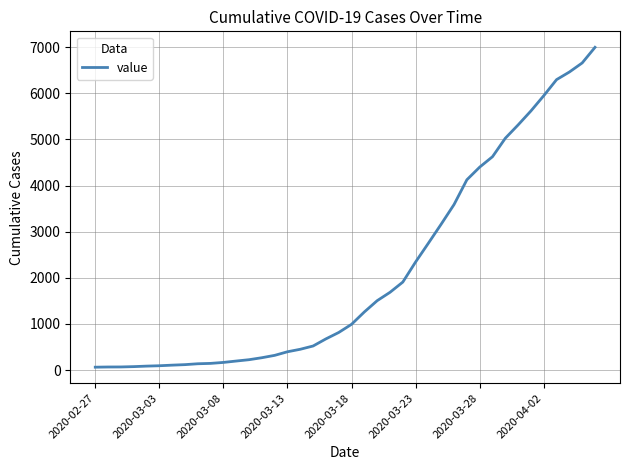

What is the maximum value shown in the chart?

6995